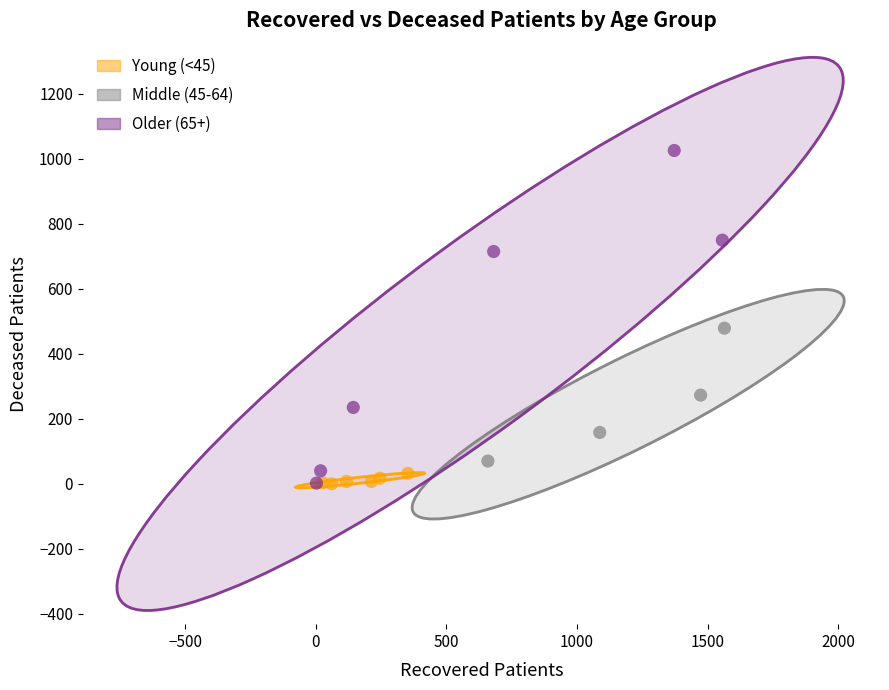

Which series reaches the maximum Y coordinate?

Older (65+)